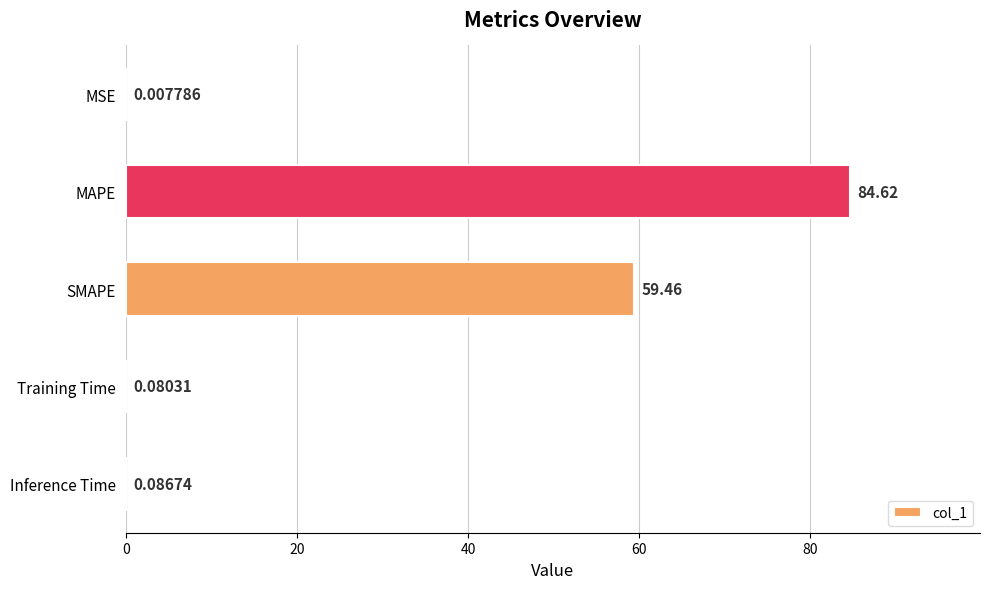

At which label is the value closest to 42?

SMAPE